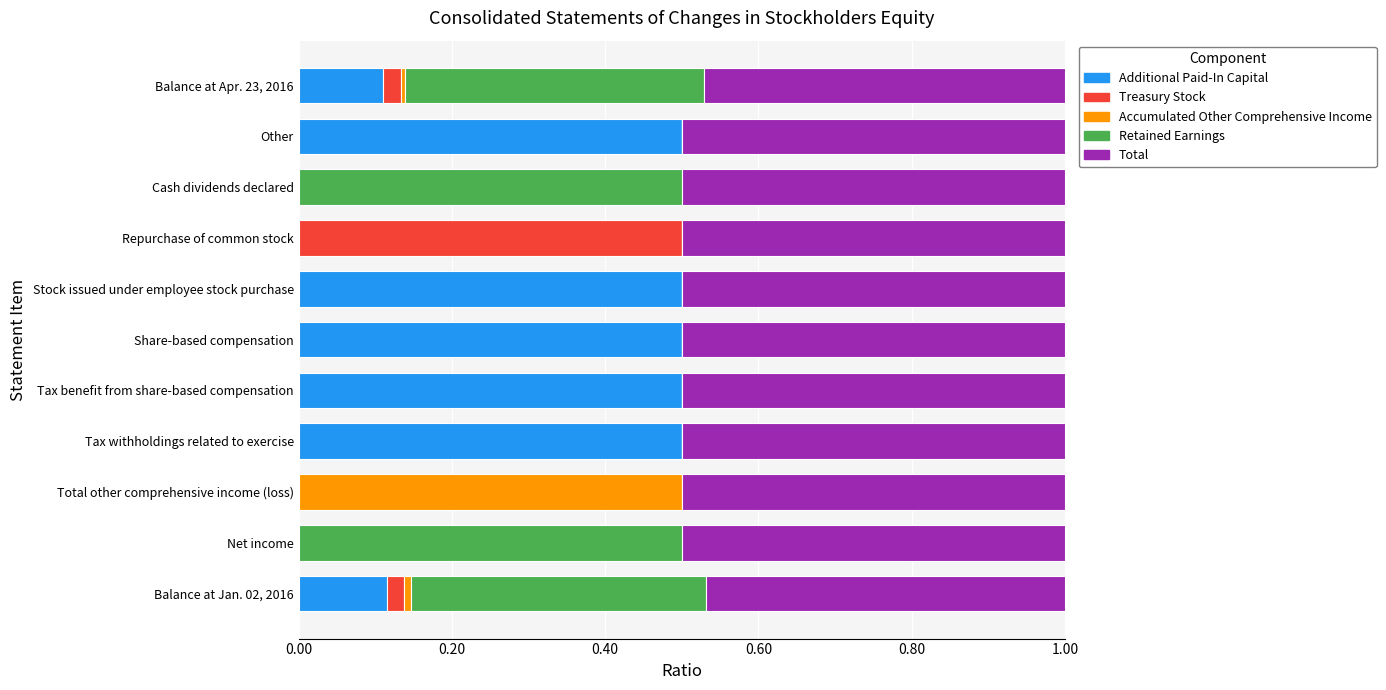

What is the total value across all series at Total other comprehensive income (loss)?

1.0